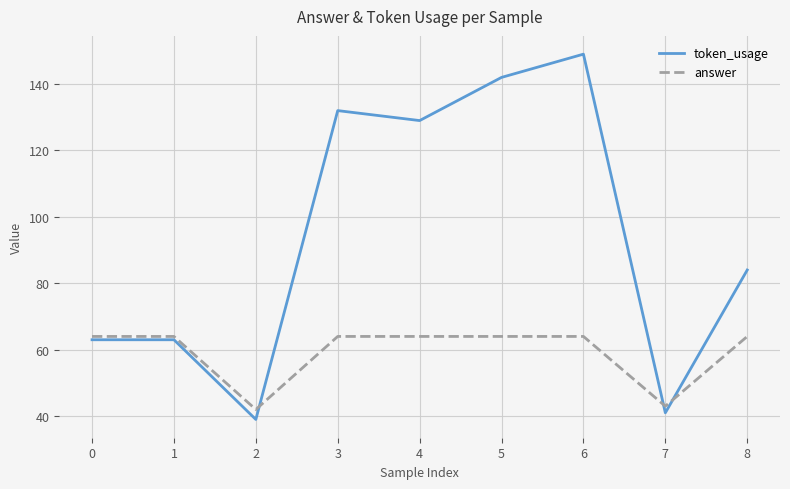

Rank the series by their maximum value, from highest to lowest.

token_usage, answer